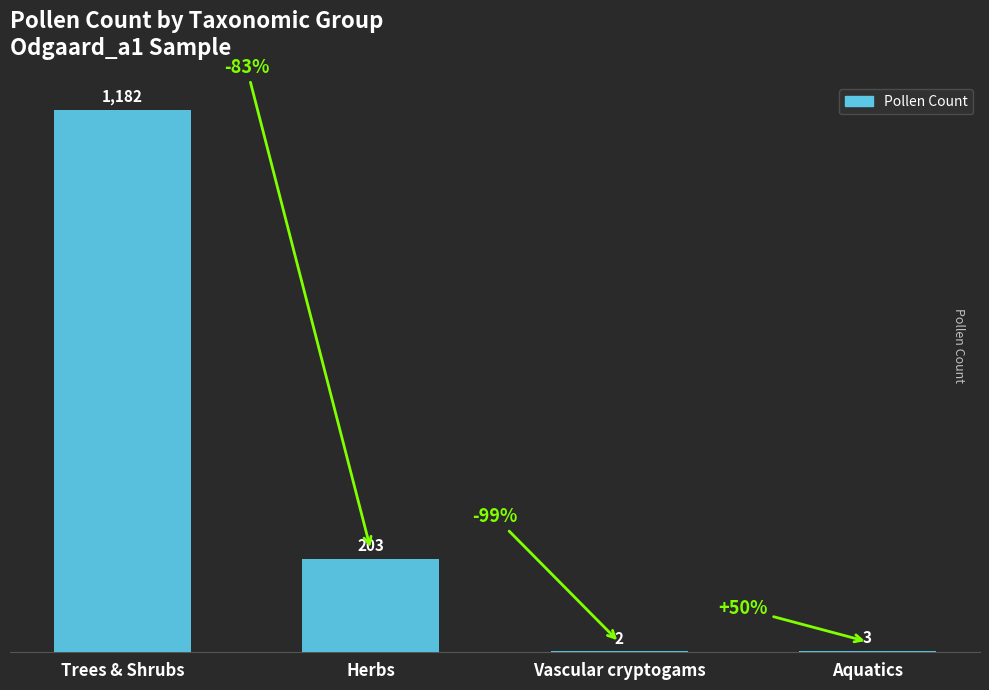

Which category has the highest value across all series?

Trees & Shrubs